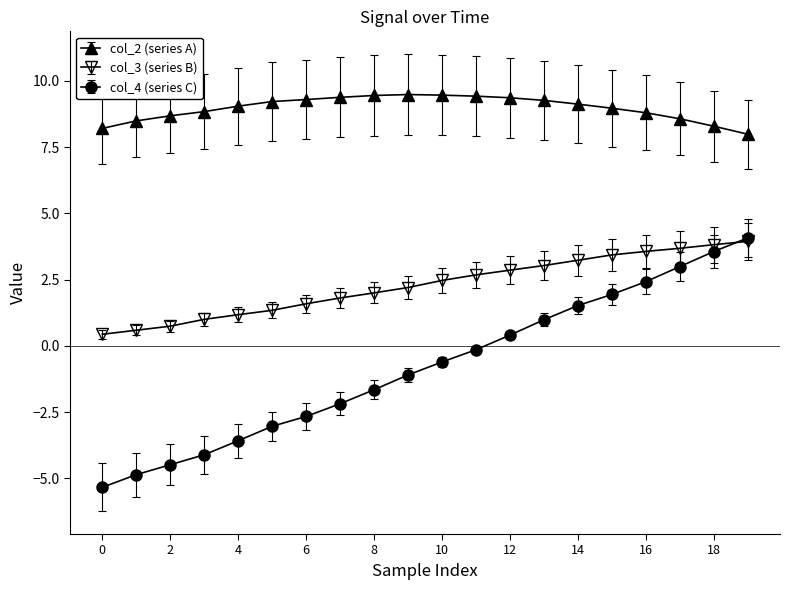

Which series has the largest total across all categories?

col_2 (series A)